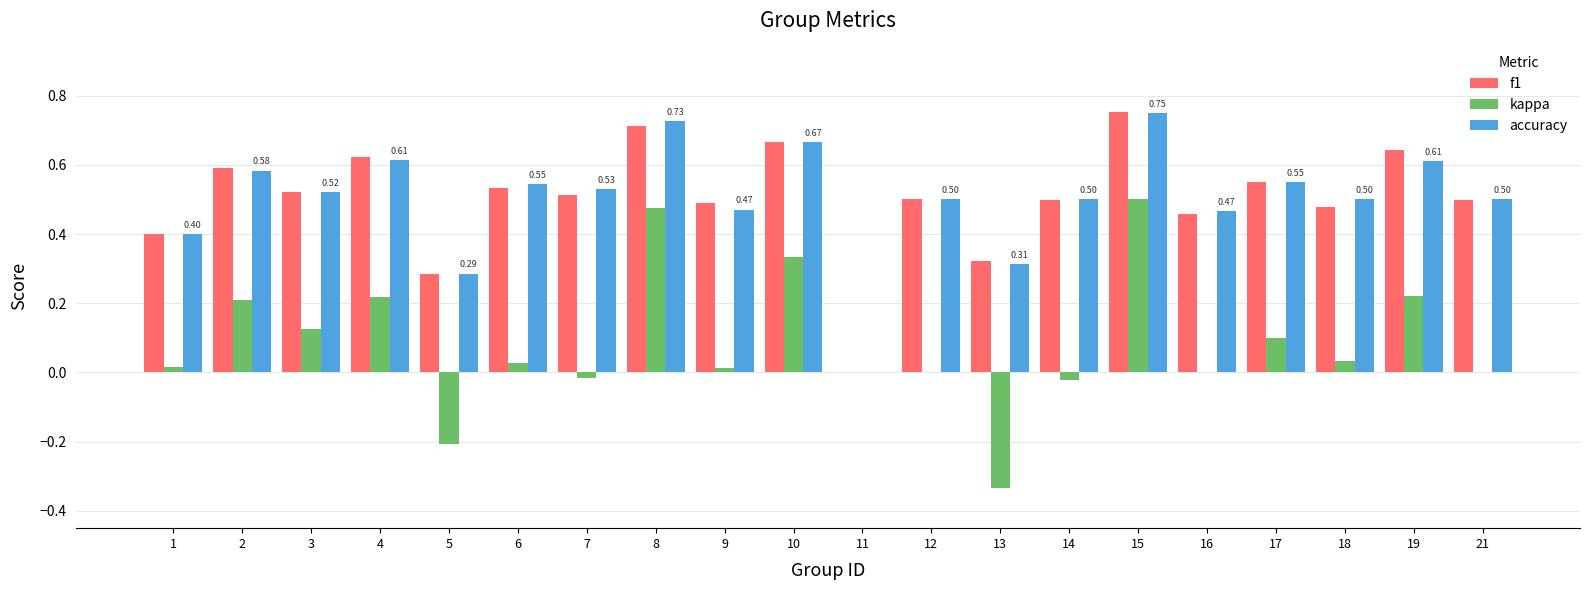

How many series are shown in this chart?

3